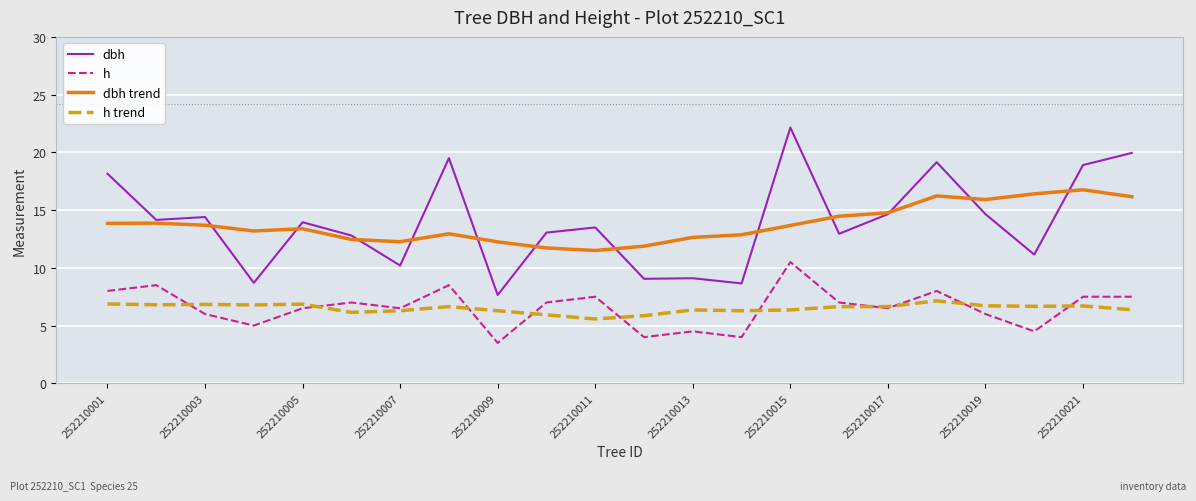

What is the minimum value for h?

3.5